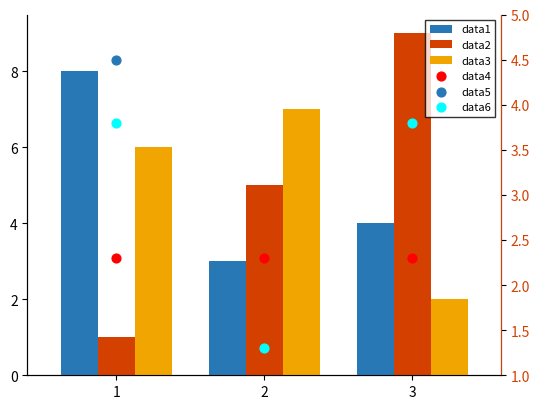

What are all the series names shown in the legend?

data1, data2, data3, data4, data5, data6